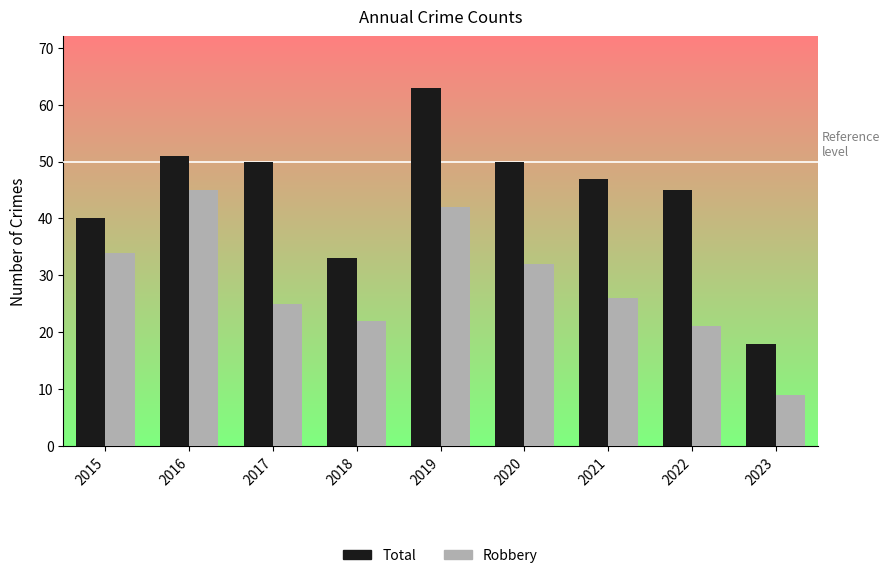

What are all the series names shown in the legend?

Total, Robbery